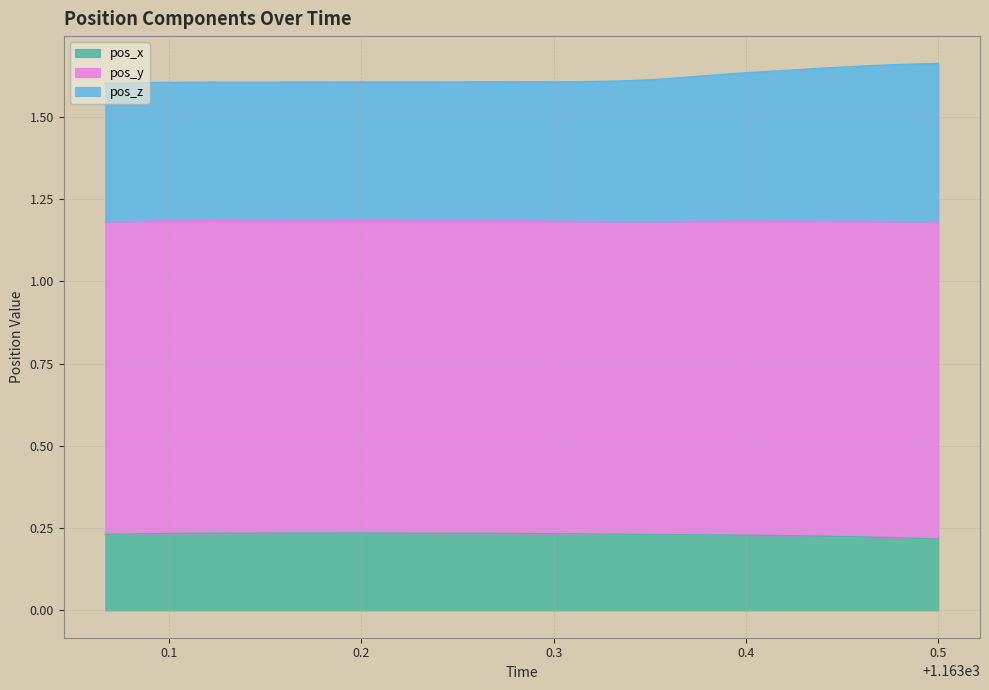

What are all the series names shown in the legend?

pos_x, pos_y, pos_z